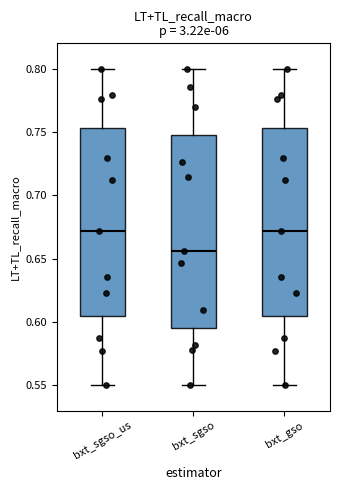

Reading left to right, transcribe this box plot: for each box, give where its median line is, the range the box spans, and where its two whiskers end, as read against the y-axis. The values are not printed on the chart, so give them approximately, as read against the axis.

bxt_sgso_us: median 0.670, box 0.605 to 0.755, whiskers 0.550 to 0.800
bxt_sgso: median 0.655, box 0.595 to 0.750, whiskers 0.550 to 0.800
bxt_gso: median 0.670, box 0.605 to 0.755, whiskers 0.550 to 0.800